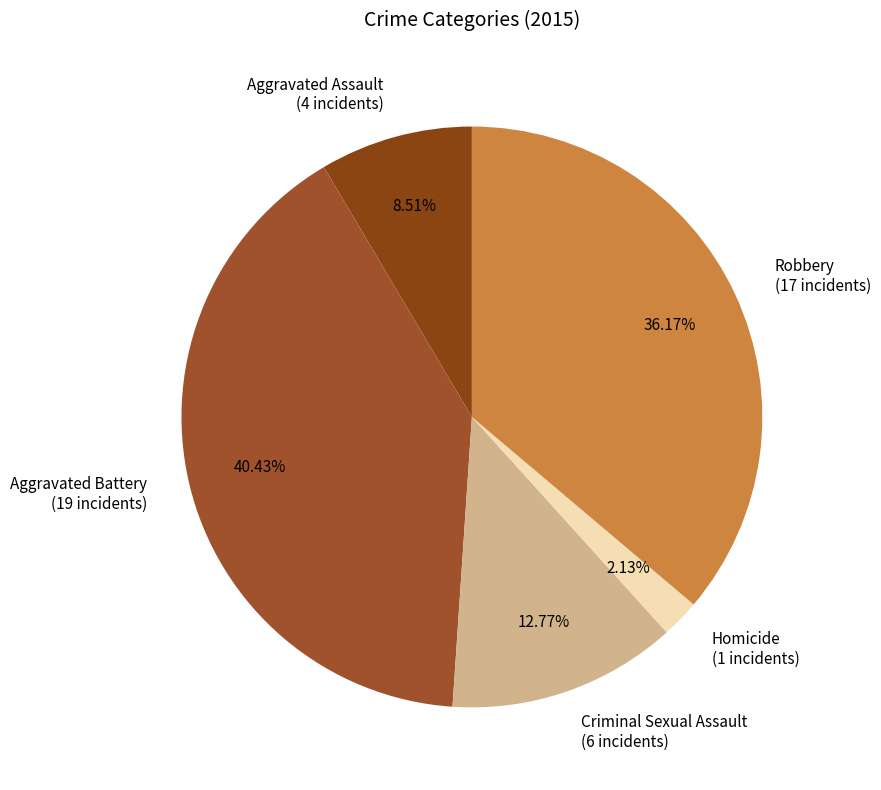

Is there any slice that represents more than half of the pie?

No